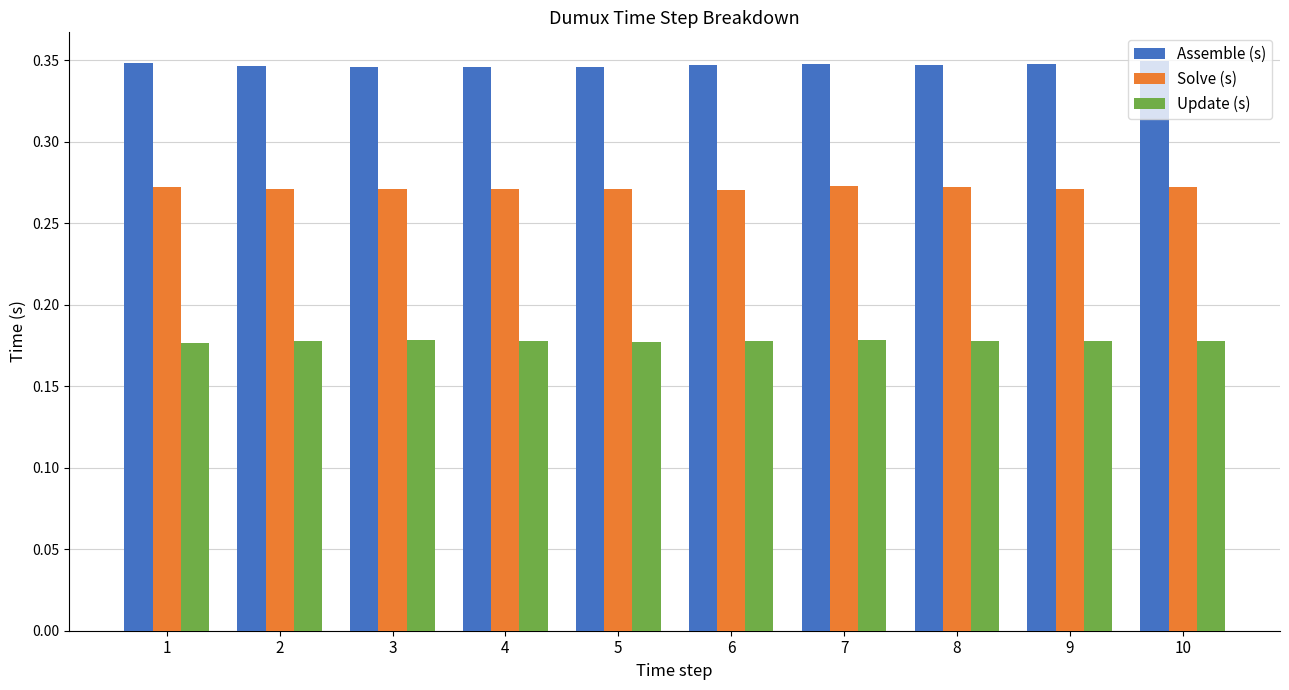

Rank the series at 8 from highest to lowest value.

Assemble (s), Solve (s), Update (s)